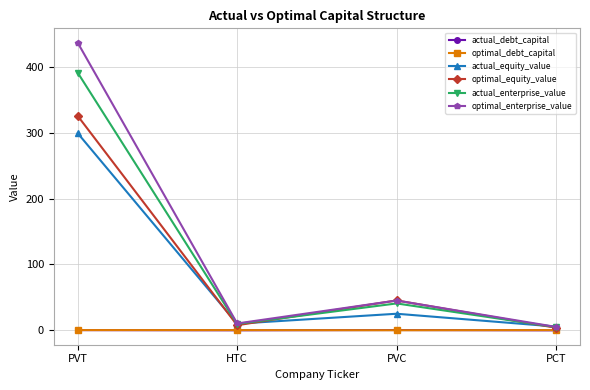

Is it true that optimal_enterprise_value equals 436.4 at PVT?

True